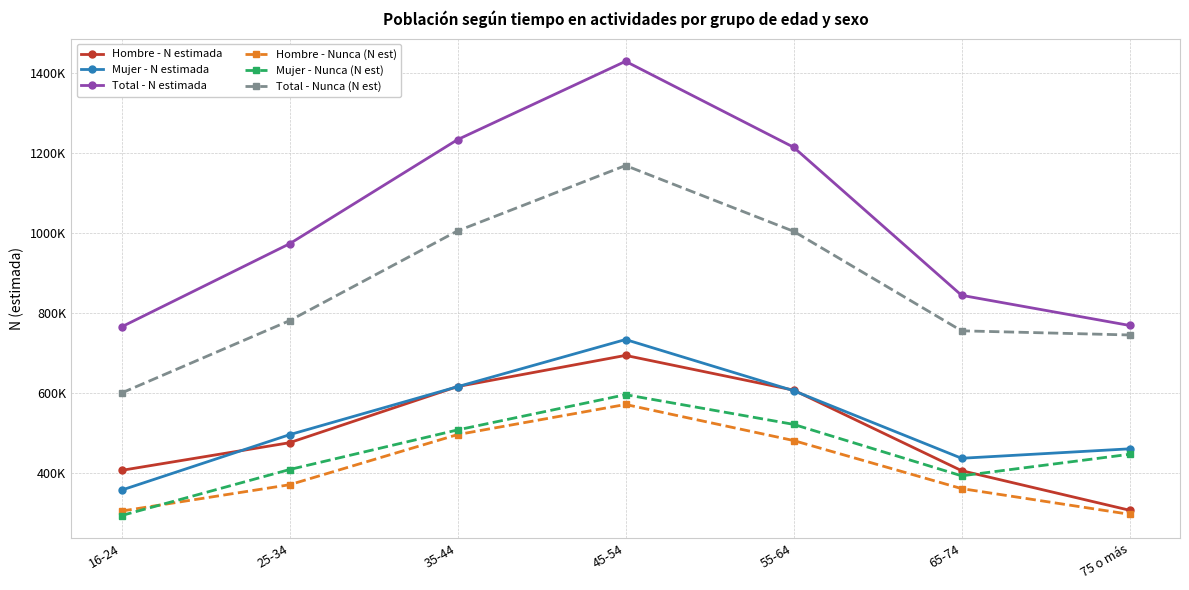

What is the difference between the Hombre - N estimada values at 35-44 and 65-74?

210092